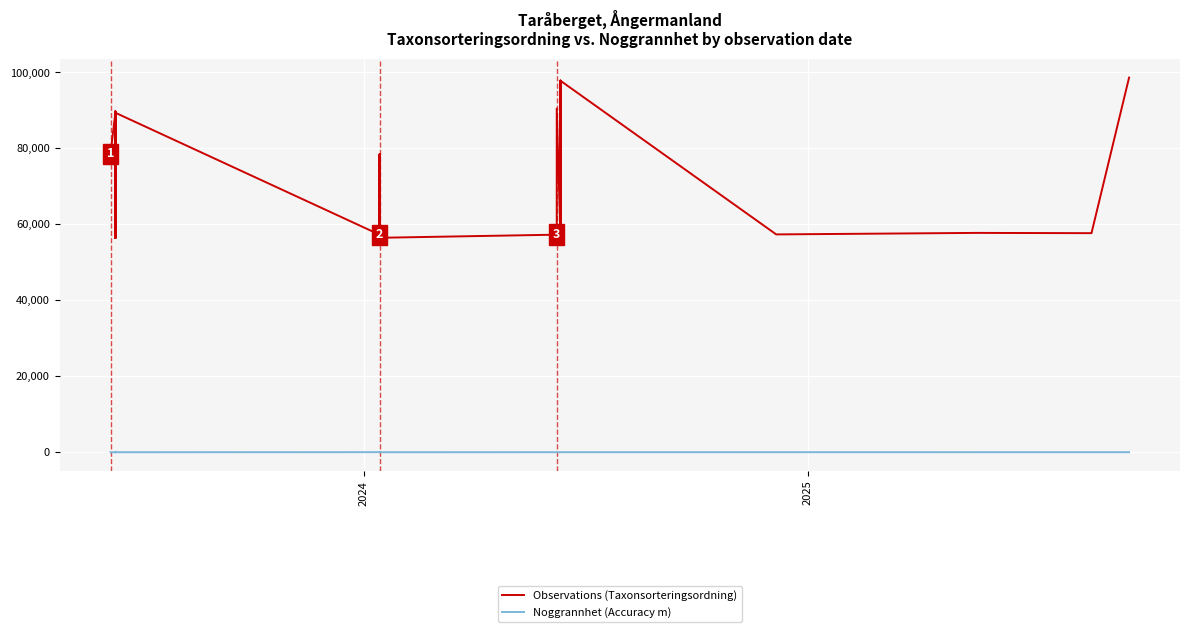

Which series has the largest range (max minus min)?

Observations (Taxonsorteringsordning)